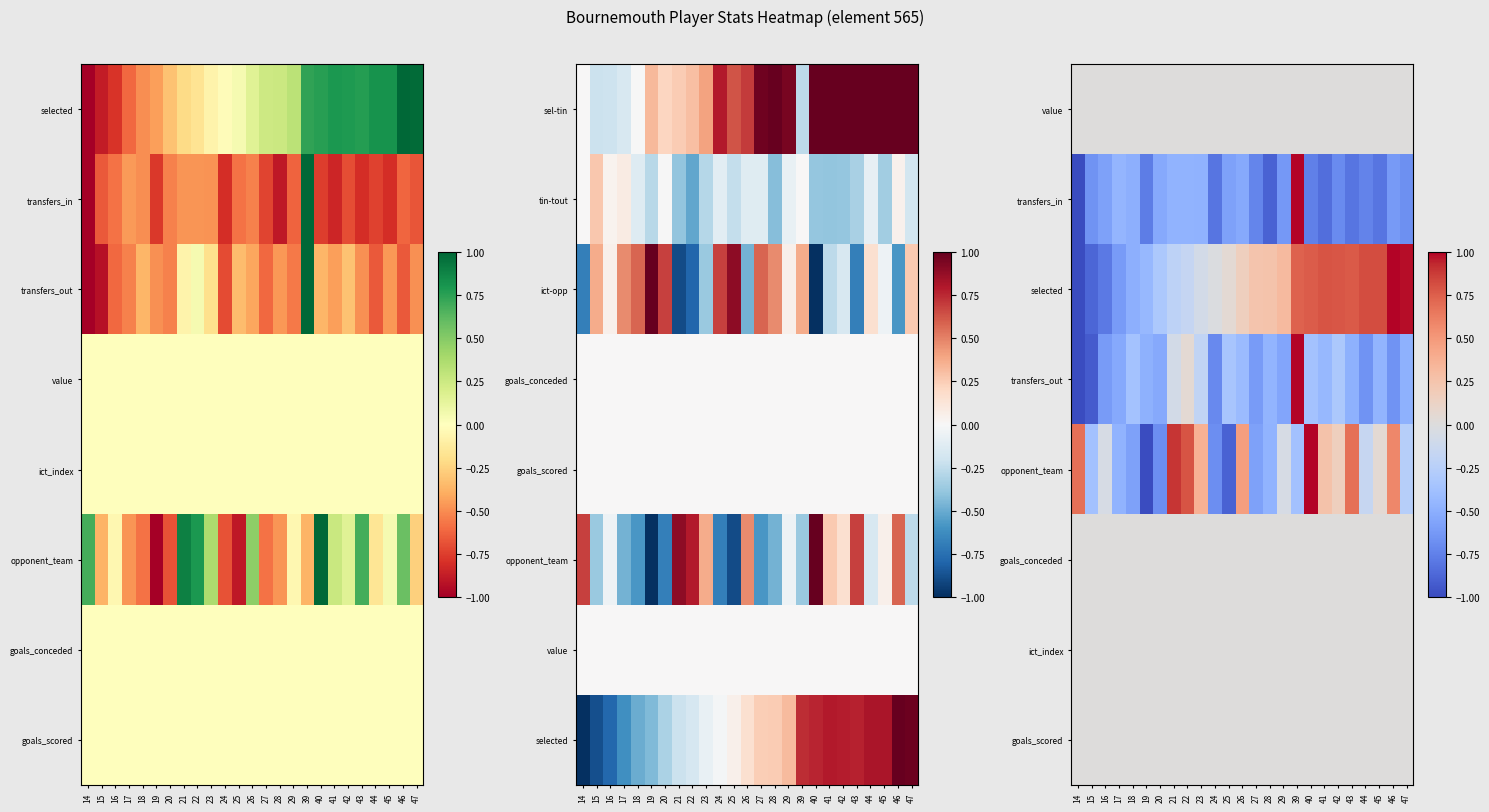

At how many categories does at least one series exceed 0?

18